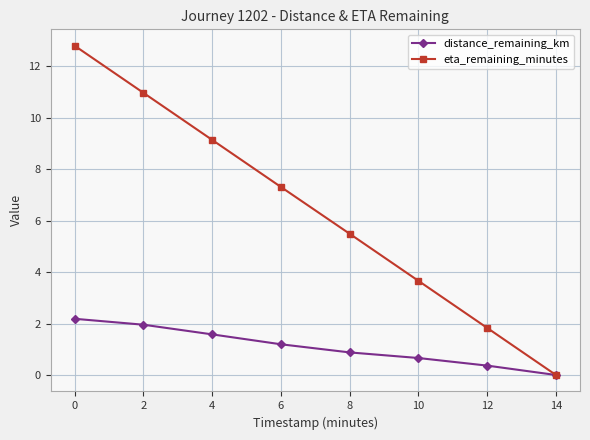

Where is eta_remaining_minutes nearest to the value 6?

8